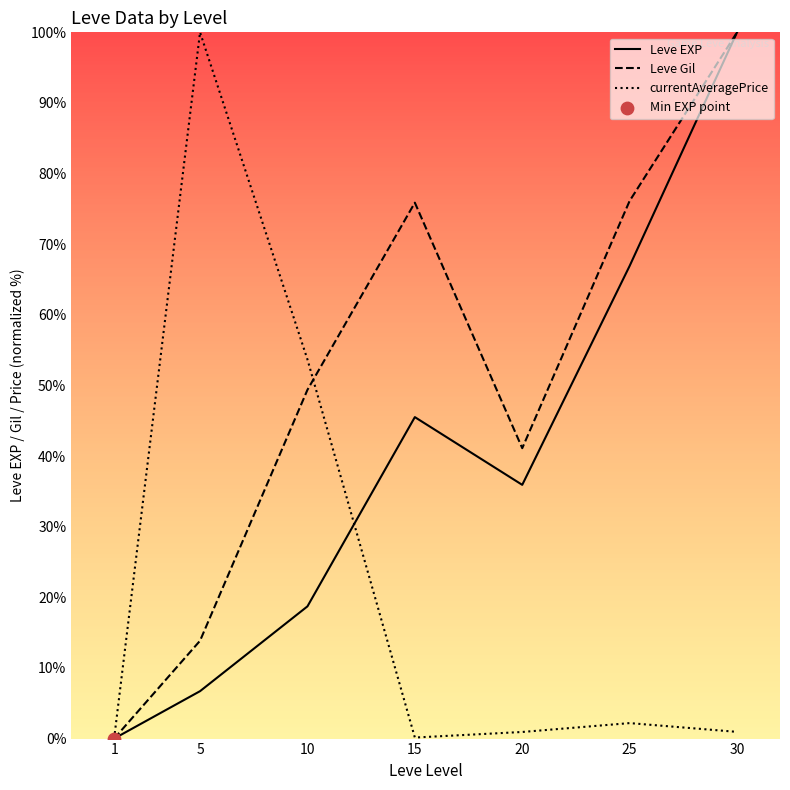

What is the total value across all series at 20?

78.0